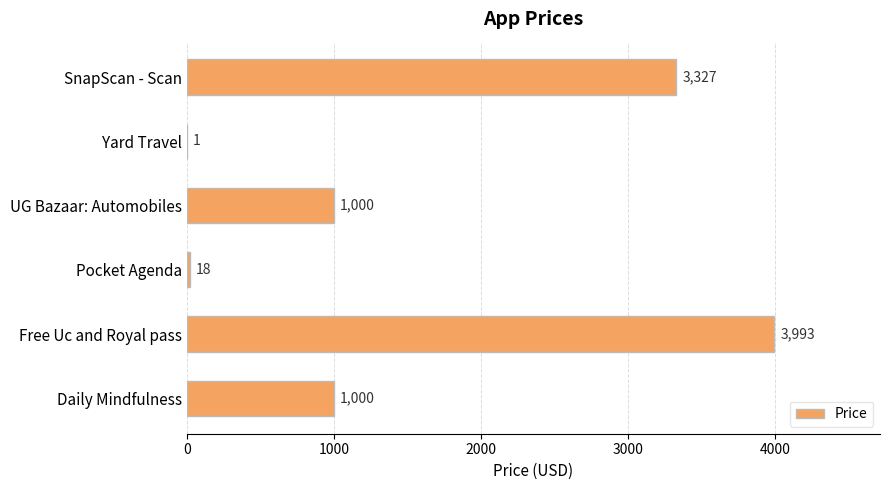

True or false: the data shows 1 at Yard Travel.

True